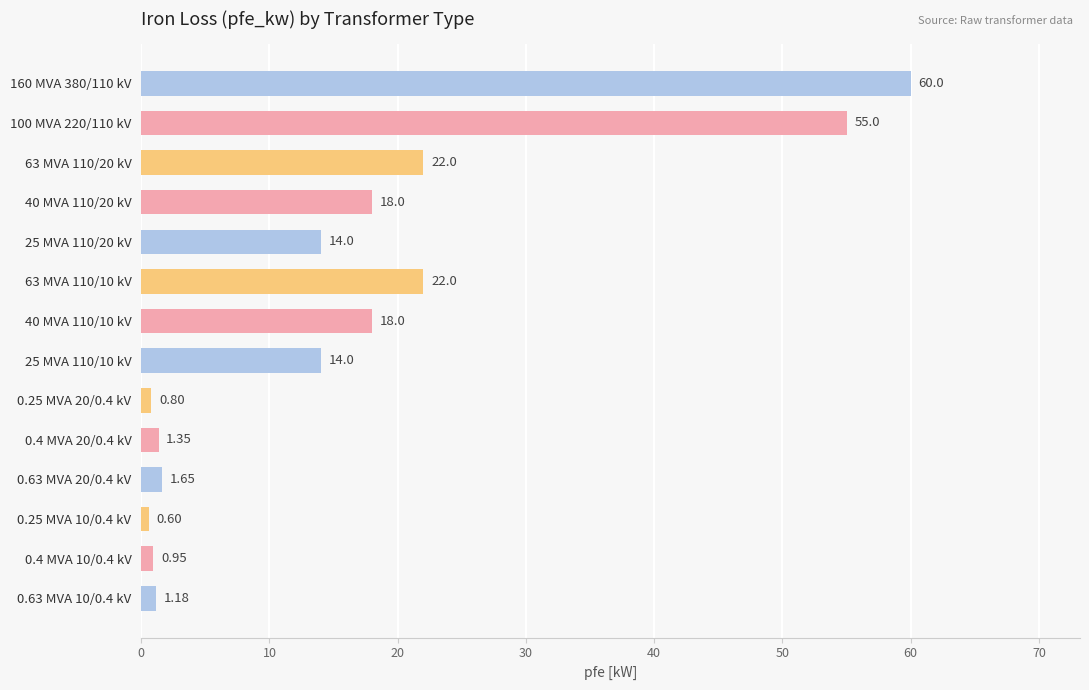

What is the difference between the second highest and minimum values?

54.4